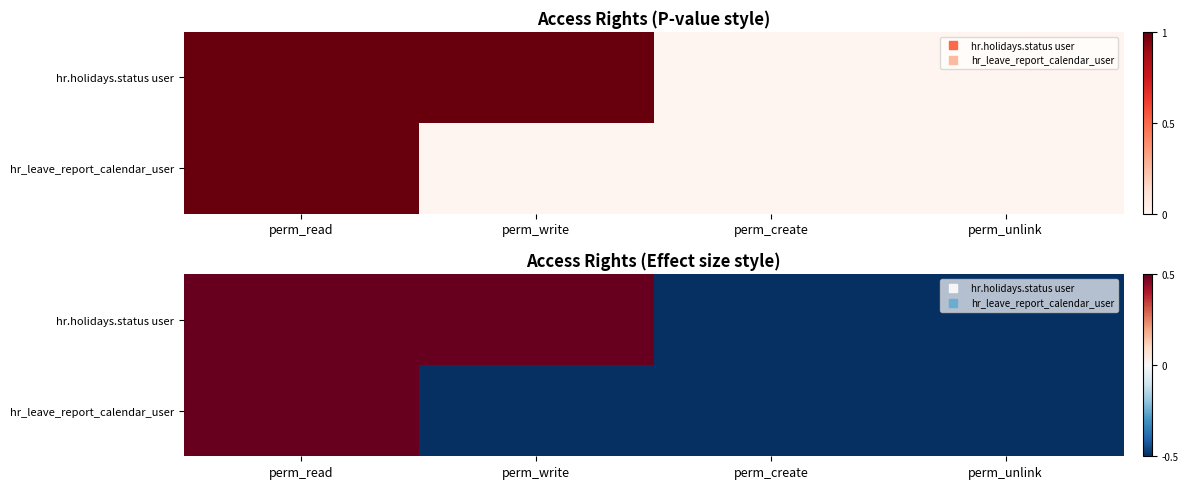

At how many categories does at least one series exceed 0?

2